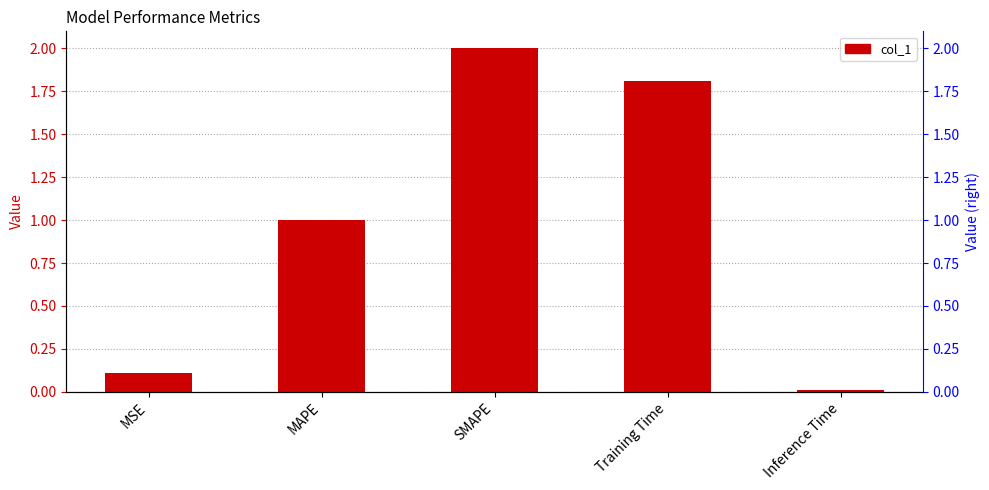

List the labels in order of value, smallest first.

Inference Time, MSE, MAPE, Training Time, SMAPE